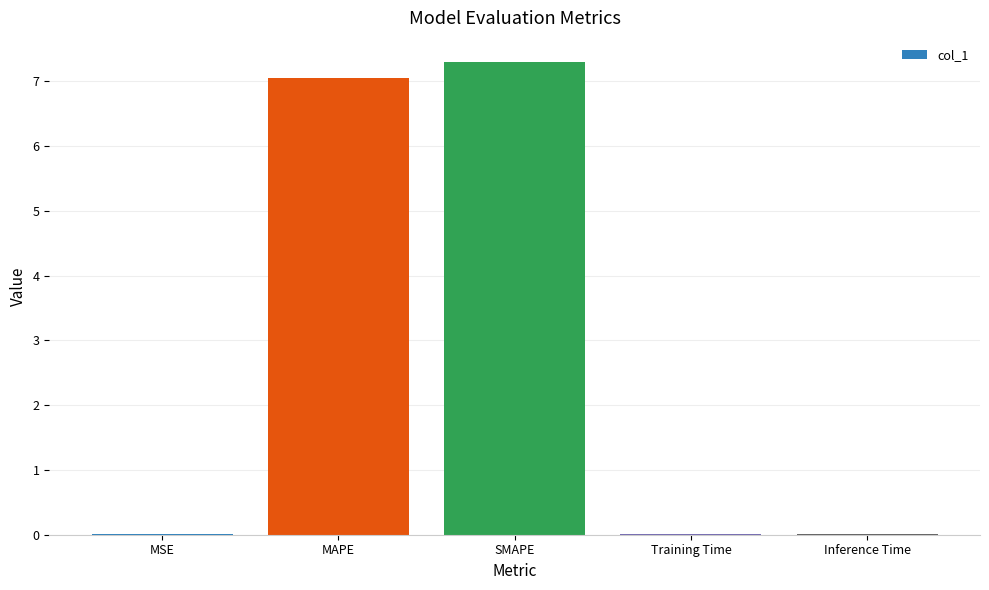

Read the value at MAPE.

7.0